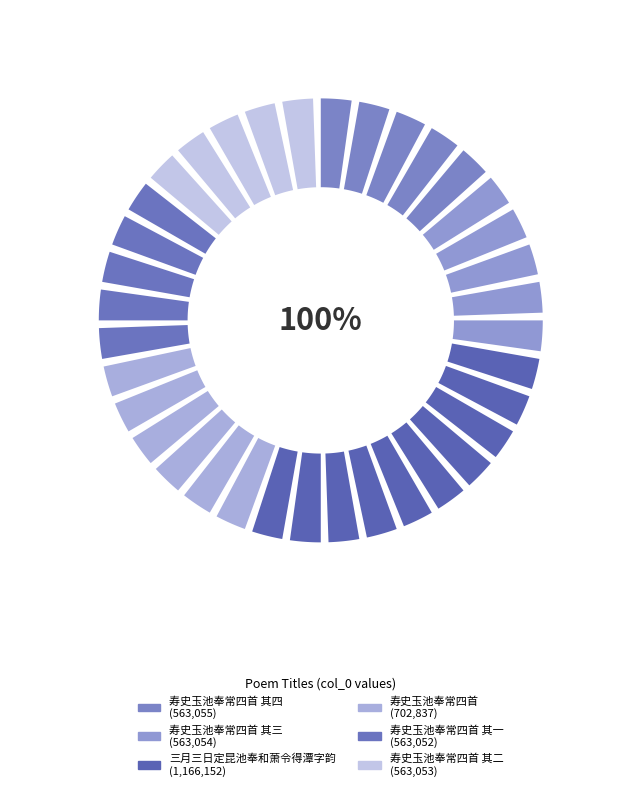

To the nearest percent, what percentage of the pie is 寿史玉池奉常四首 其三?

14%